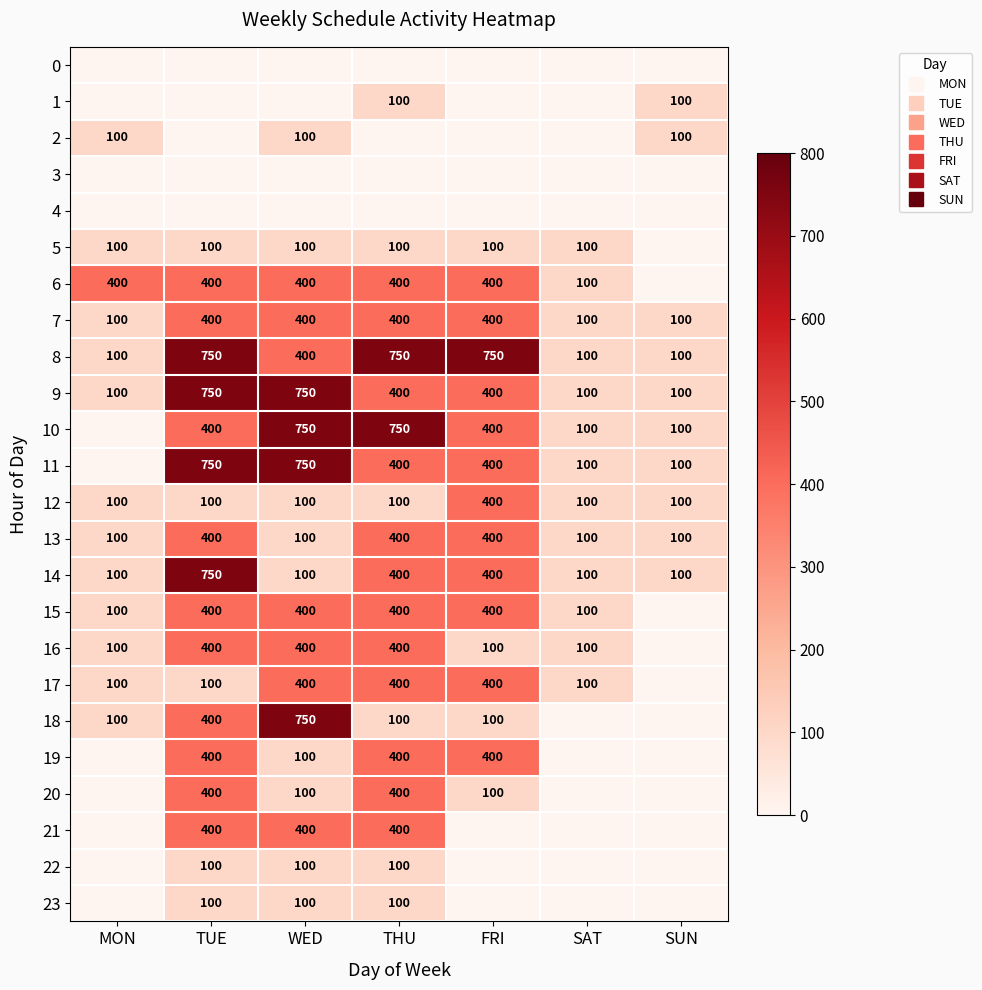

Which has a higher value, WED or SAT?

WED